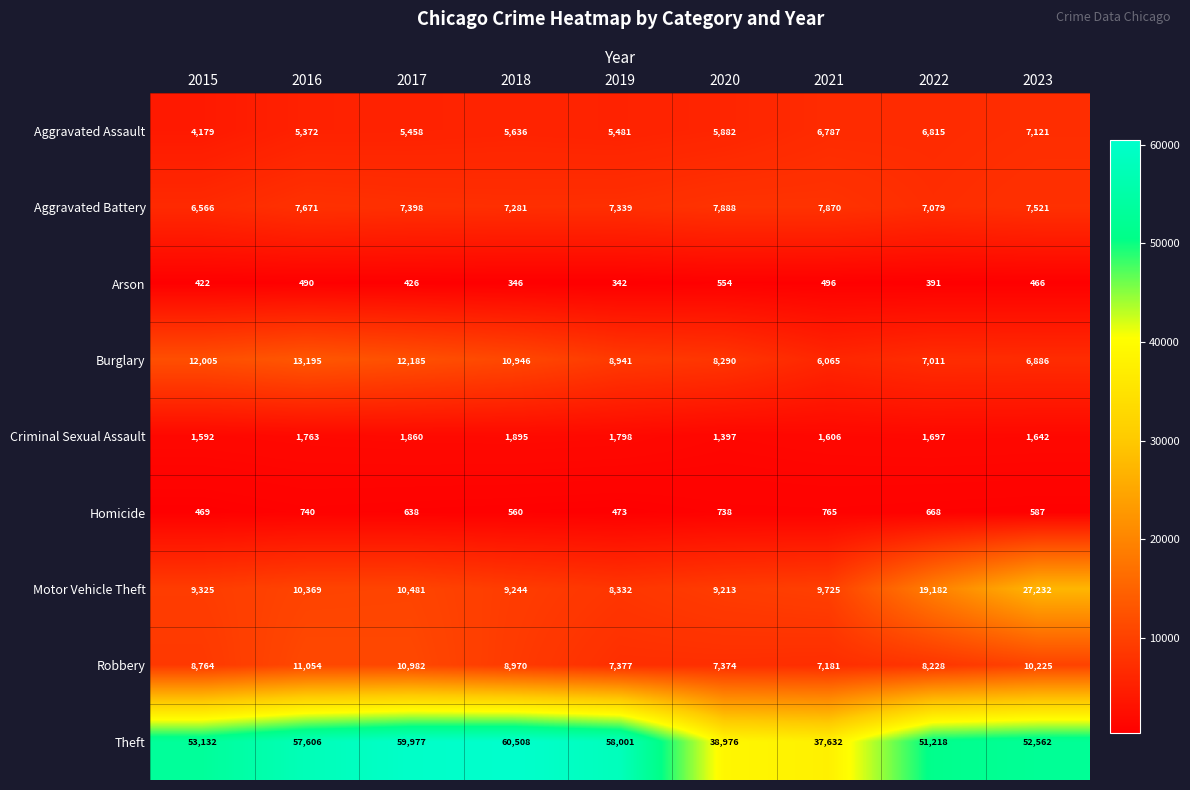

Which series has the widest spread of values?

Theft